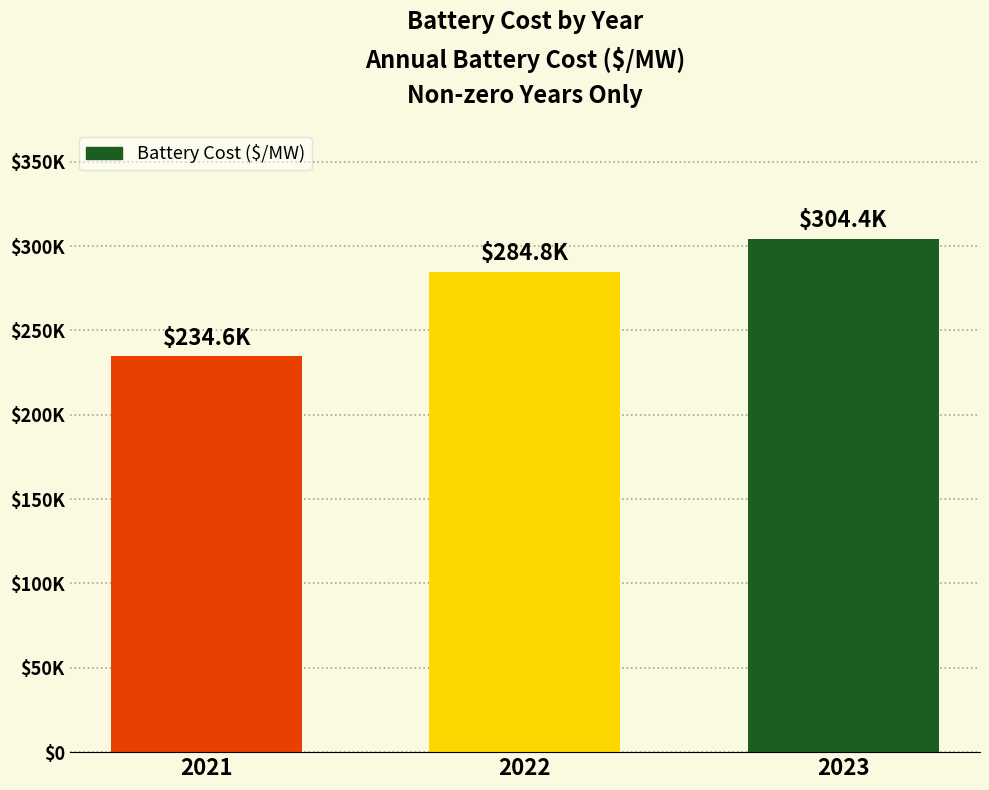

Reading left to right, what are all the values shown in this chart?

234609.3	284785.5	304421.7